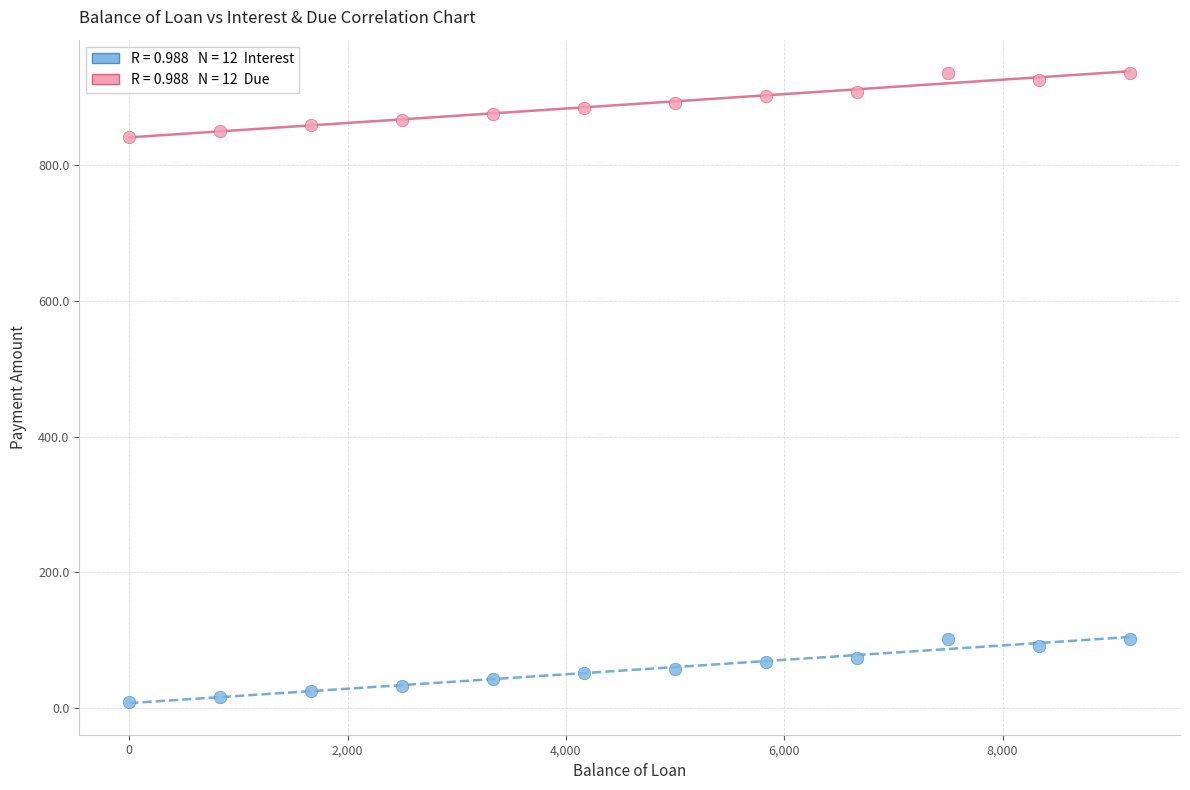

Across all data points, what is the range of X values (max minus min)?

9166.7